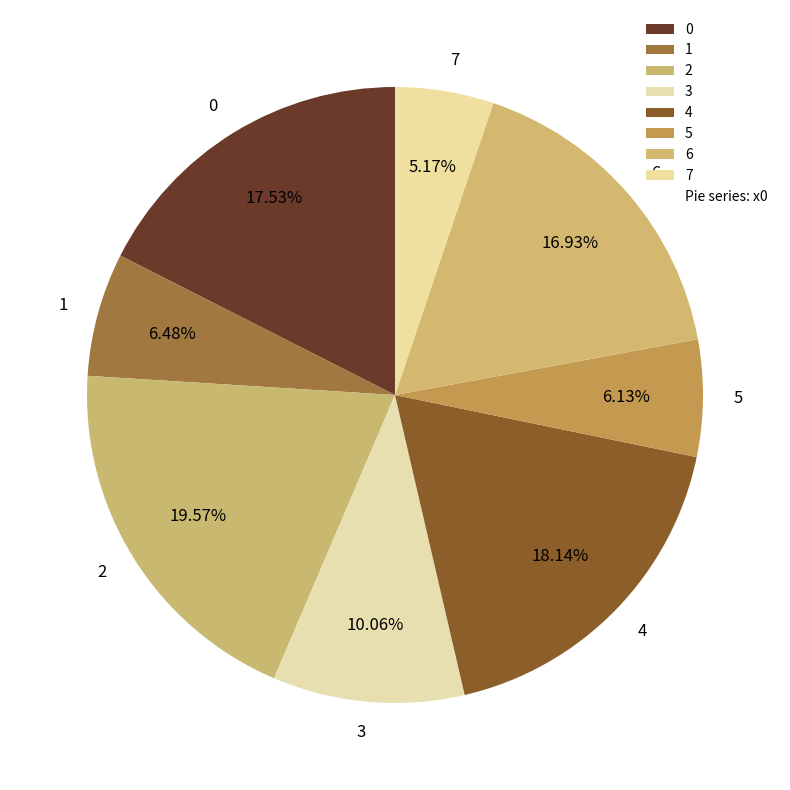

What percentage is the 6 slice, to the nearest percent?

17%